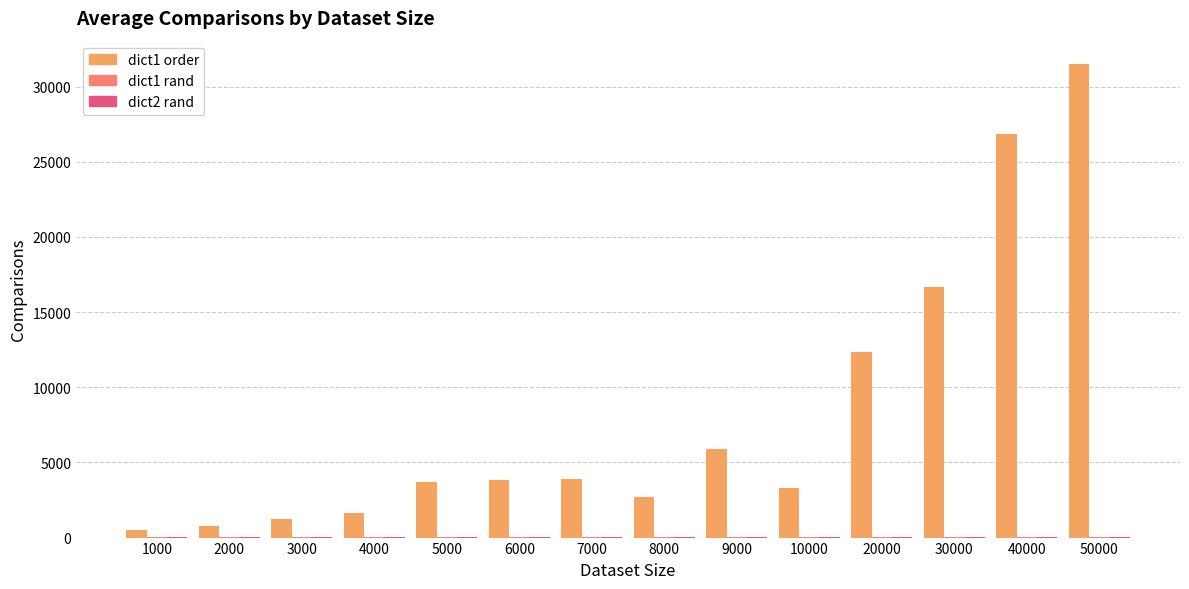

Between 1000 and 40000, which series saw the biggest shift?

dict1 order